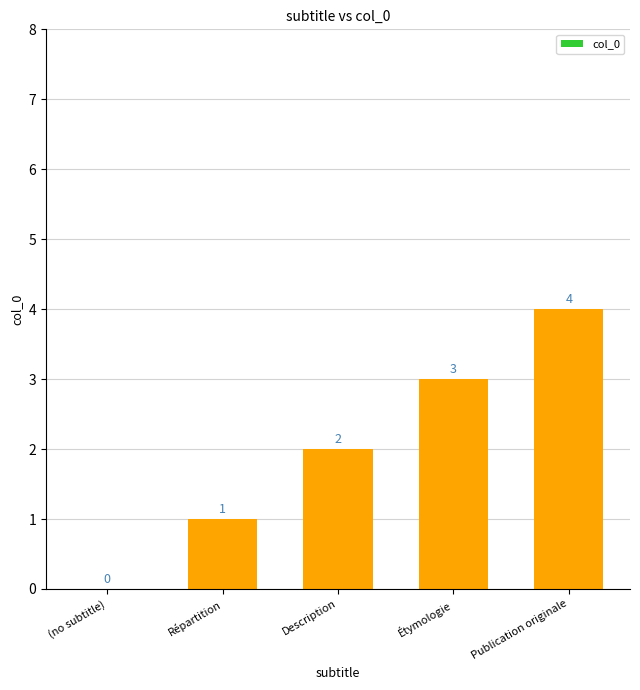

Are the bars horizontal?

No